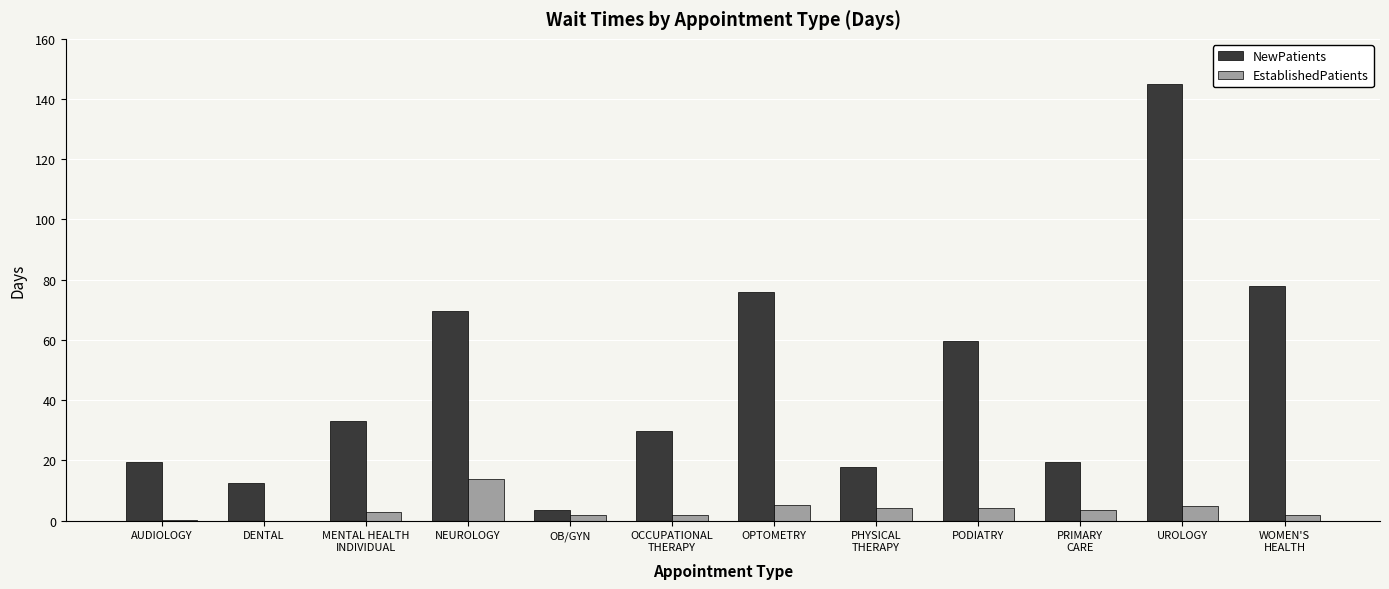

Which series has the largest total across all categories?

NewPatients